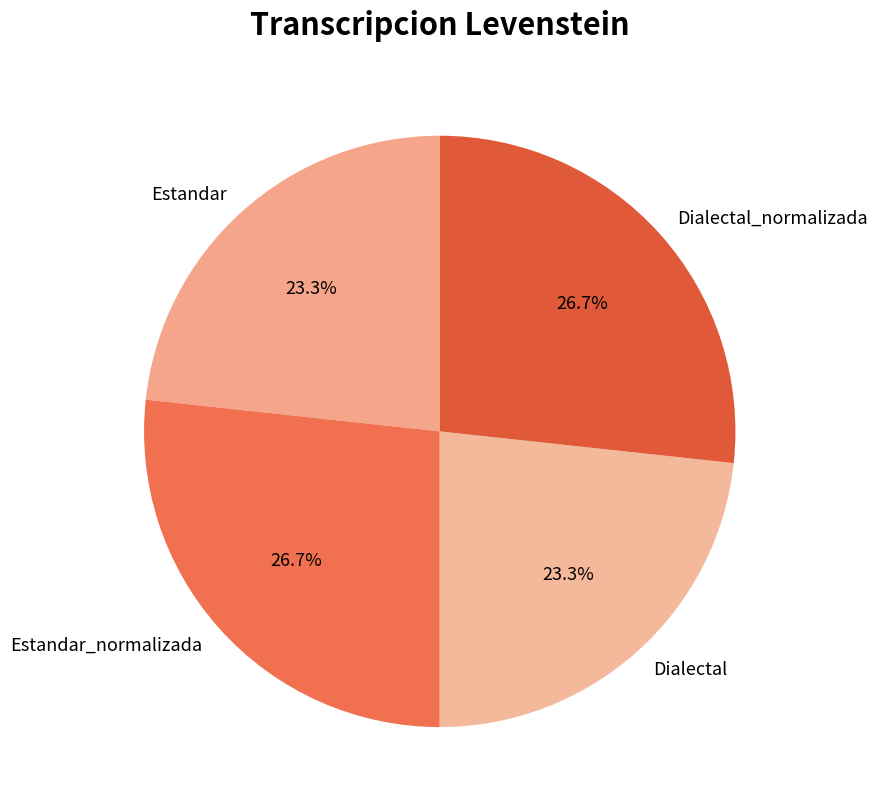

To the nearest percent, what is the difference between the Estandar and Dialectal_normalizada slice percentages?

3%